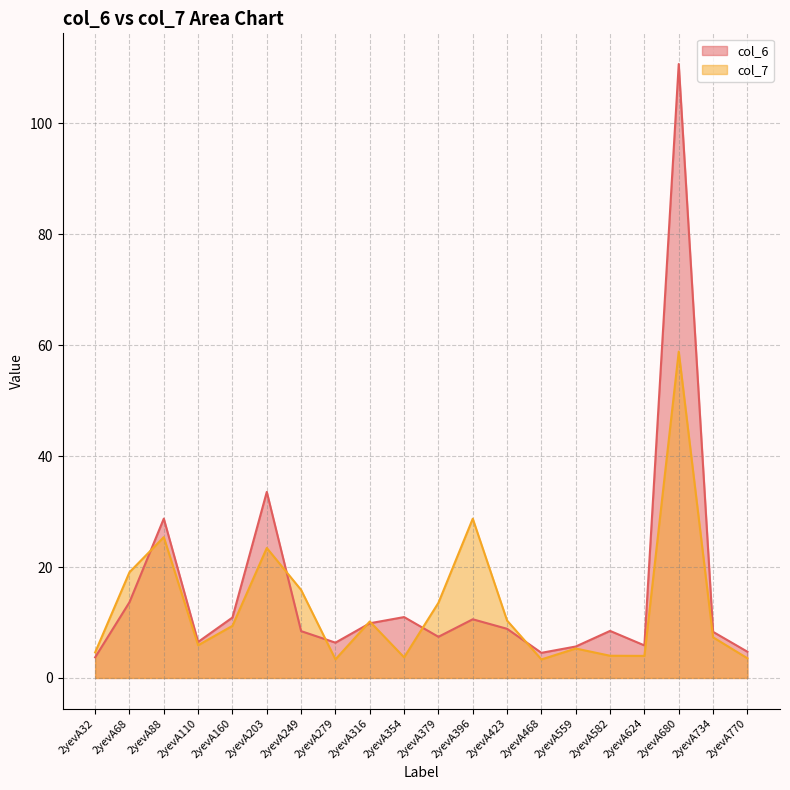

True or false: col_7 has more than 0 interior local peaks.

True